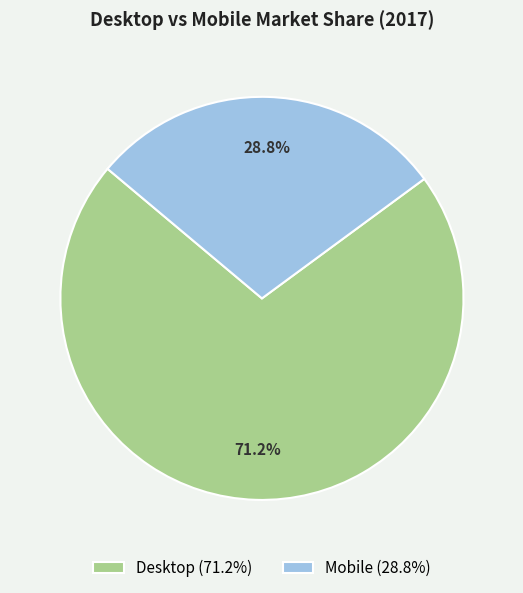

Is Desktop the majority of the pie?

Yes